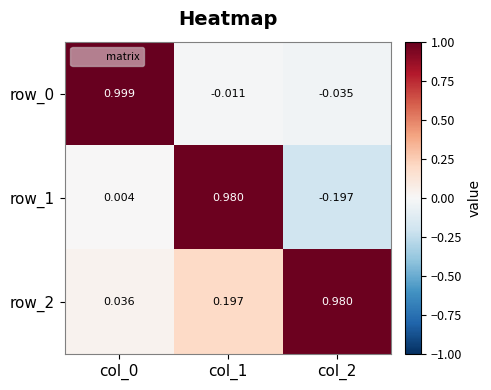

Which series has the widest spread of values?

row_1